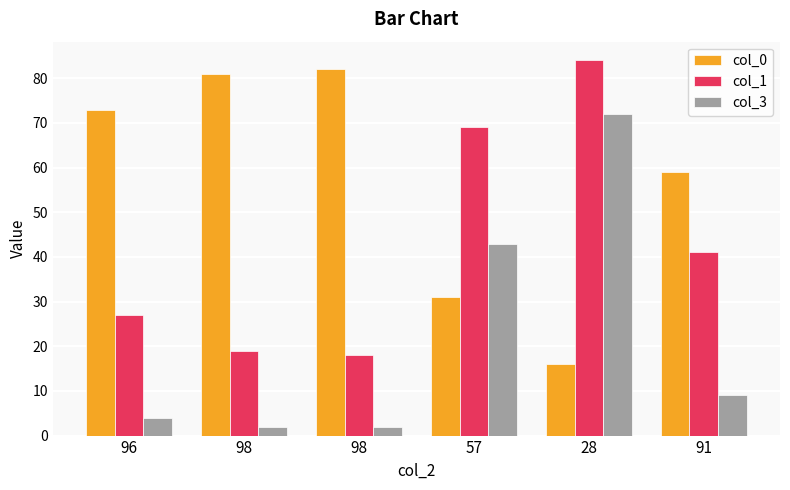

How many bars are there in total?

18